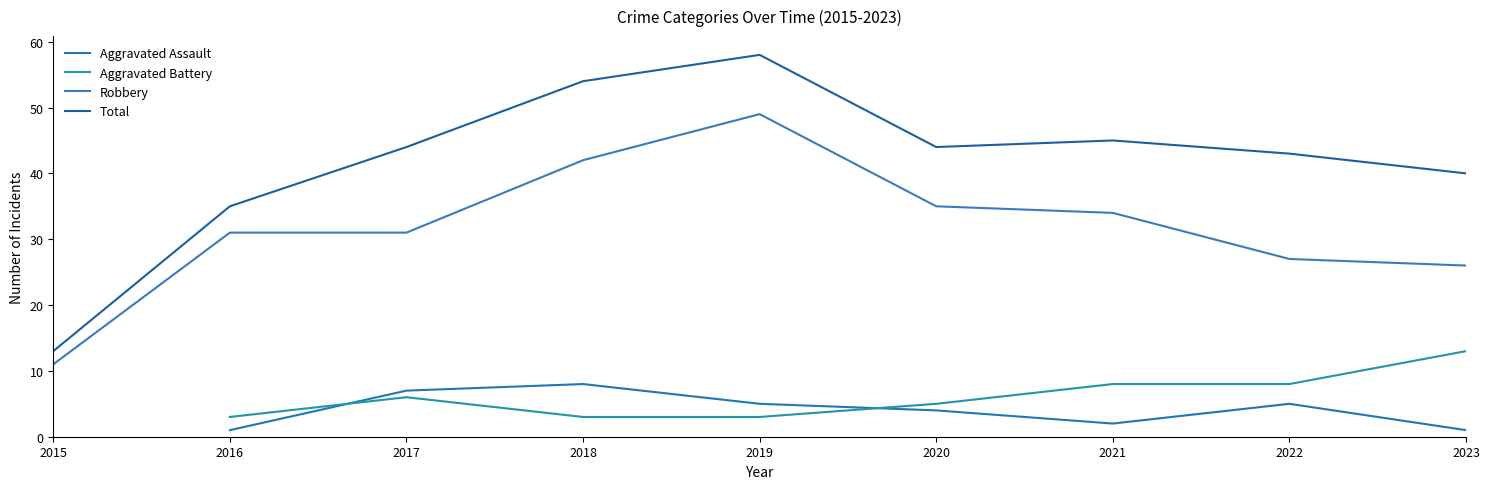

How many distinct data groups are displayed?

4